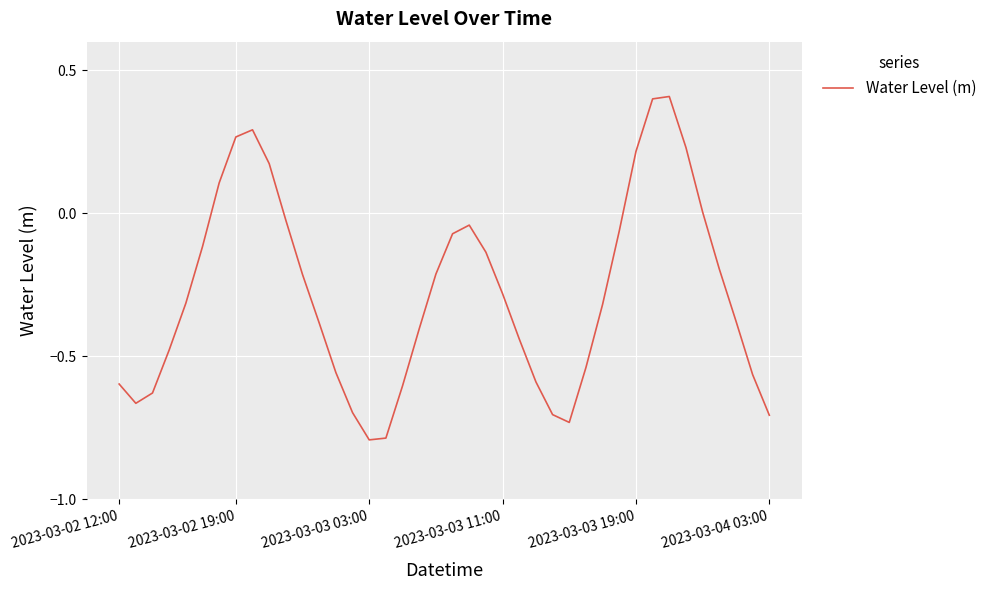

What is the minimum value shown in the chart?

-0.8